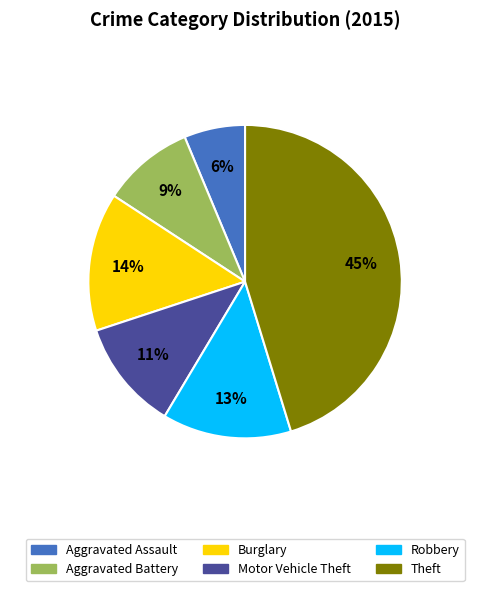

Which category has the smallest portion of the pie?

Aggravated Assault